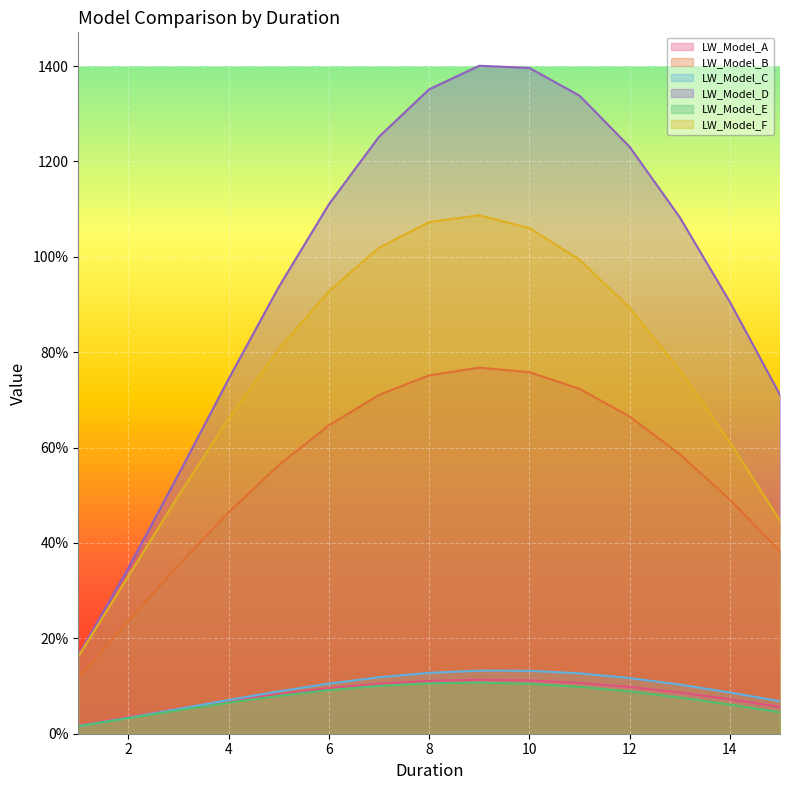

How many data points in LW_Model_B are above 586?

8